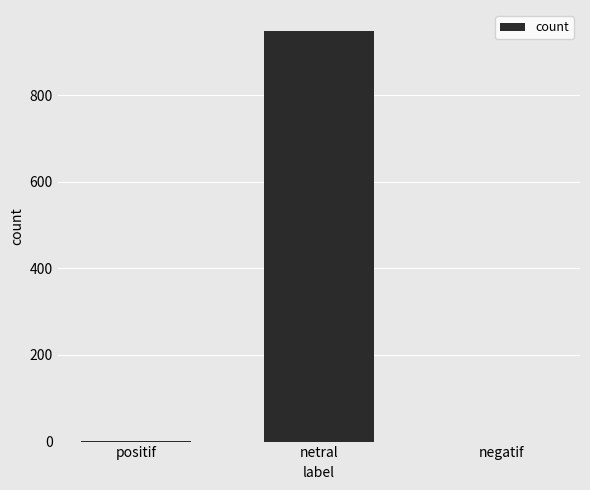

What is the sum of all values?

950